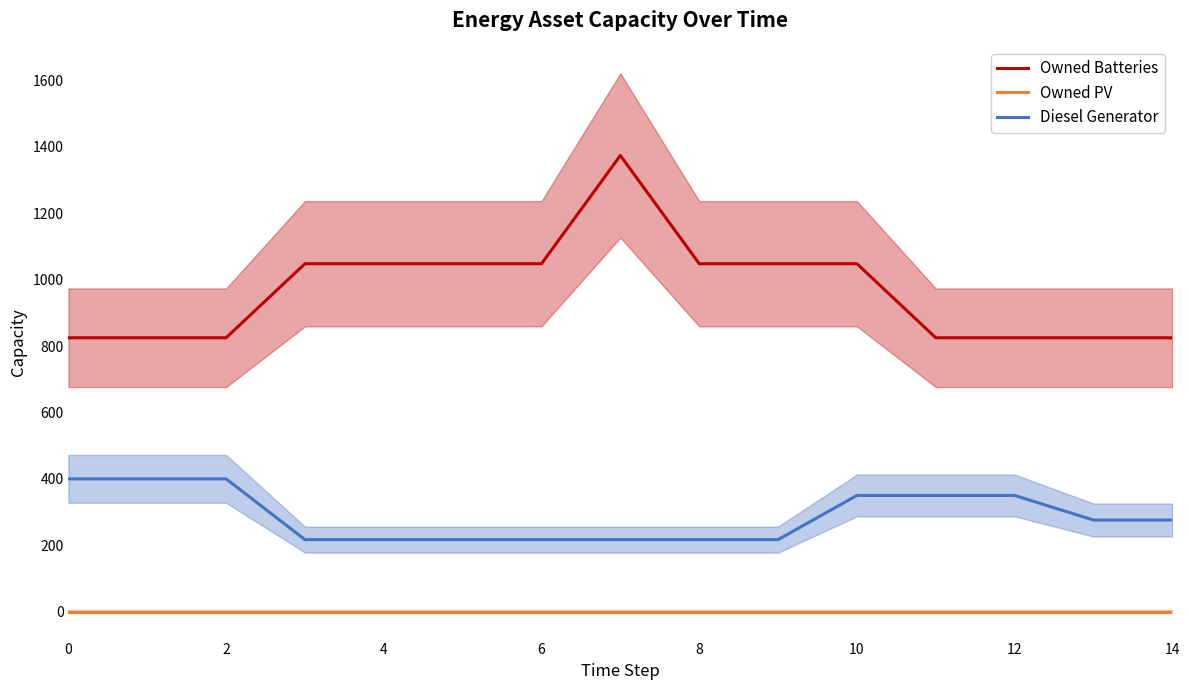

What are all the series names shown in the legend?

Owned Batteries, Owned PV, Diesel Generator